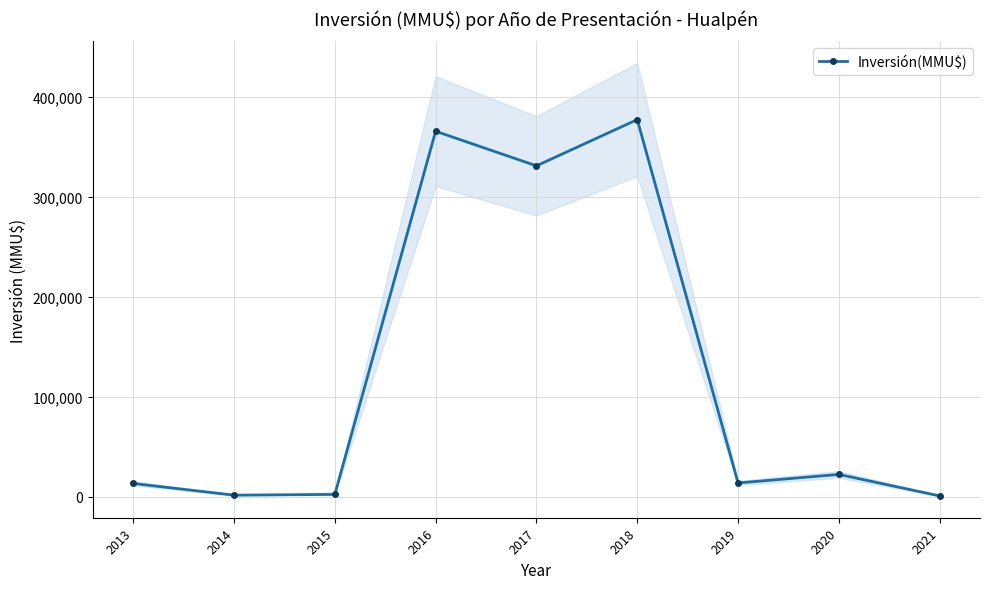

True or false: the data shows 1153 at 2014.

False